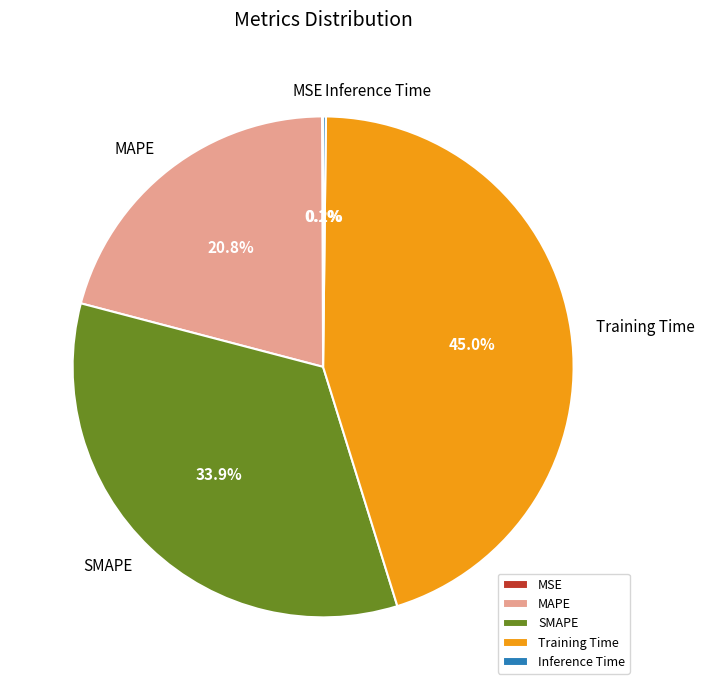

Is the sum of MAPE and Training Time greater than half?

Yes